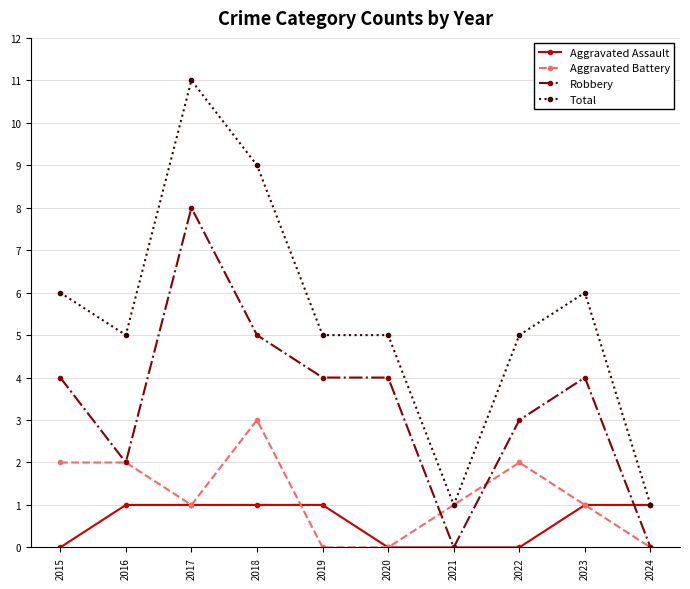

What is the greatest value displayed?

11